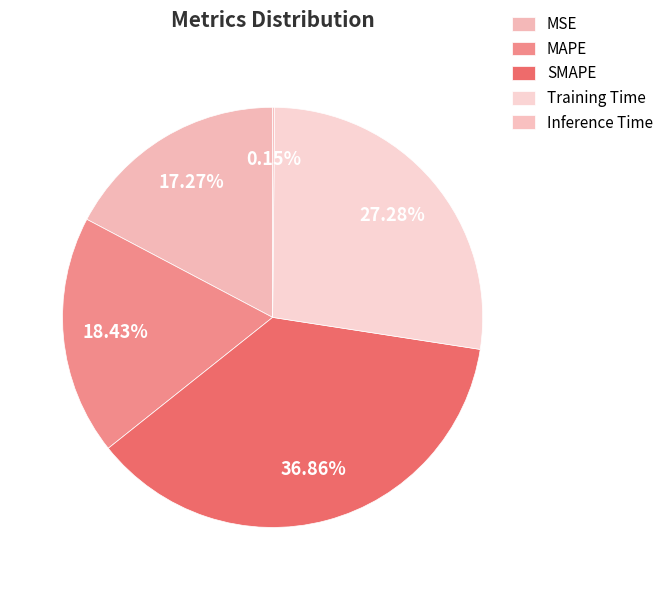

Approximately how many times larger is the value at MAPE compared to SMAPE?

0.5